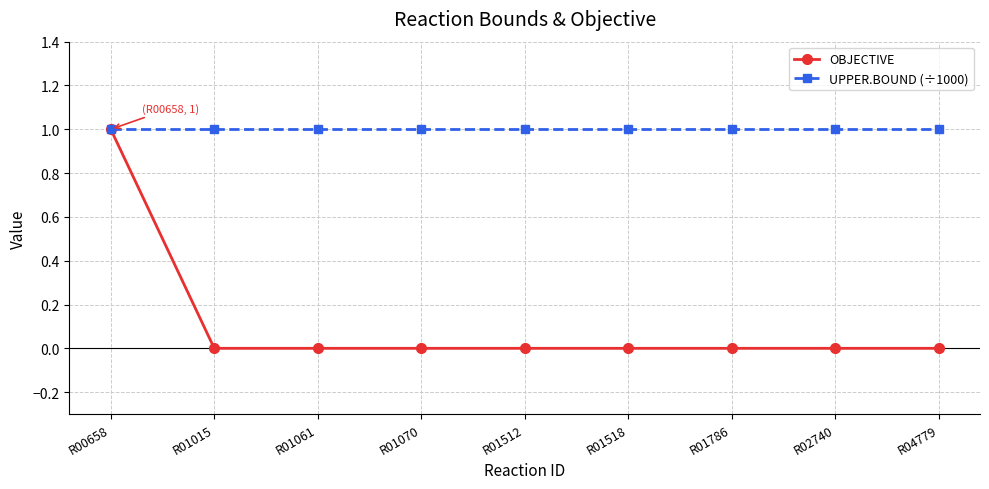

Is it true that UPPER.BOUND (÷1000) equals 2 at R01061?

False